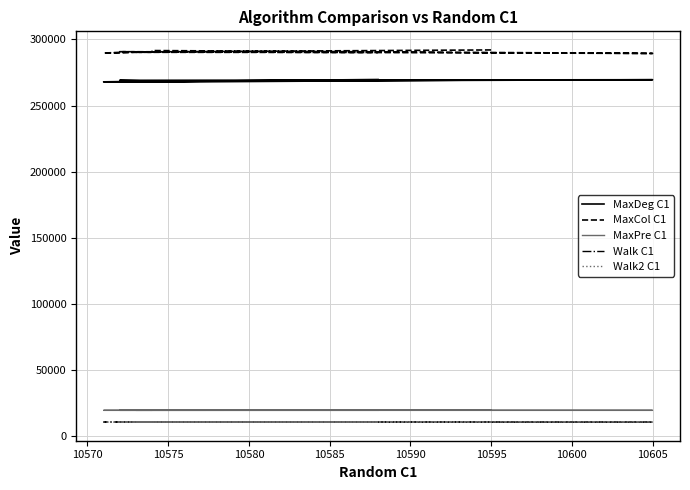

How many lines are shown in the chart?

5